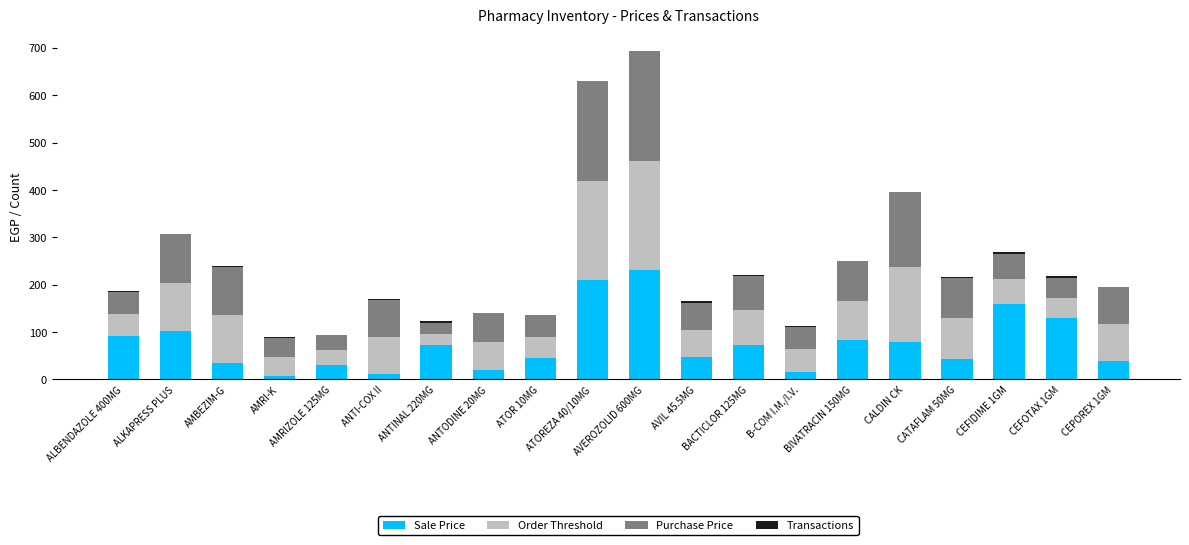

What is the sum of the Transactions values at ANTODINE 20MG and CATAFLAM 50MG?

2.0